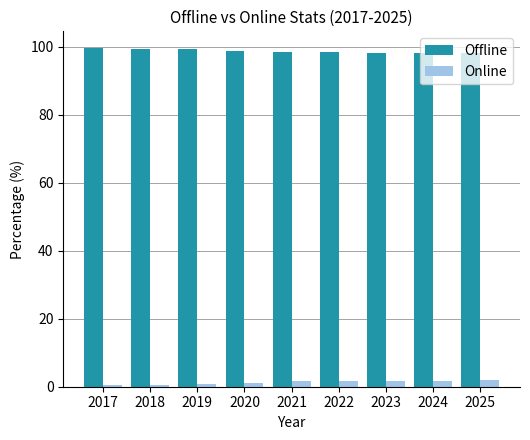

At how many categories does at least one series exceed 27?

9